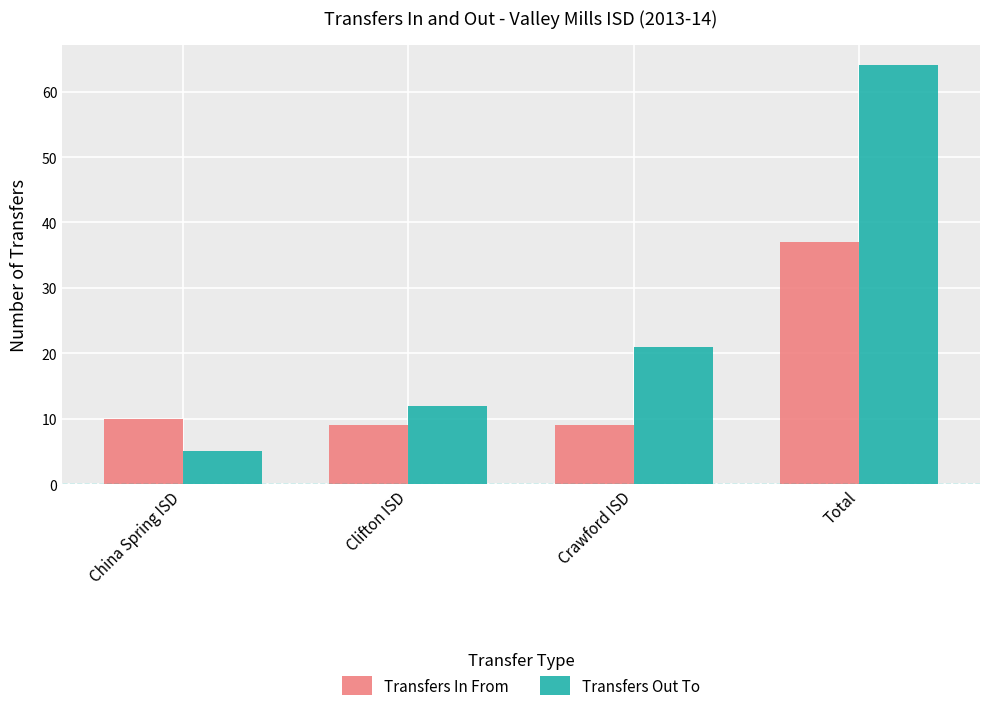

How many groups of bars are there?

4